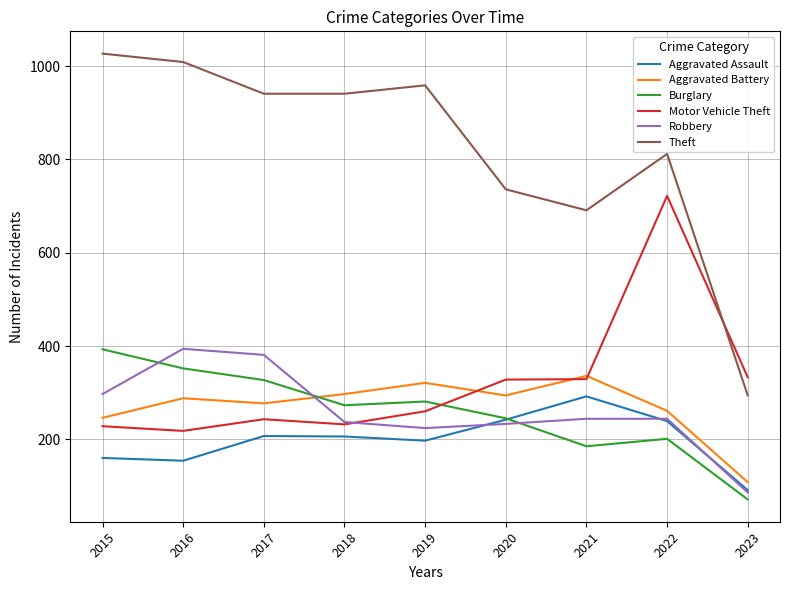

Read the Burglary value at 2022, to the nearest 10.

200